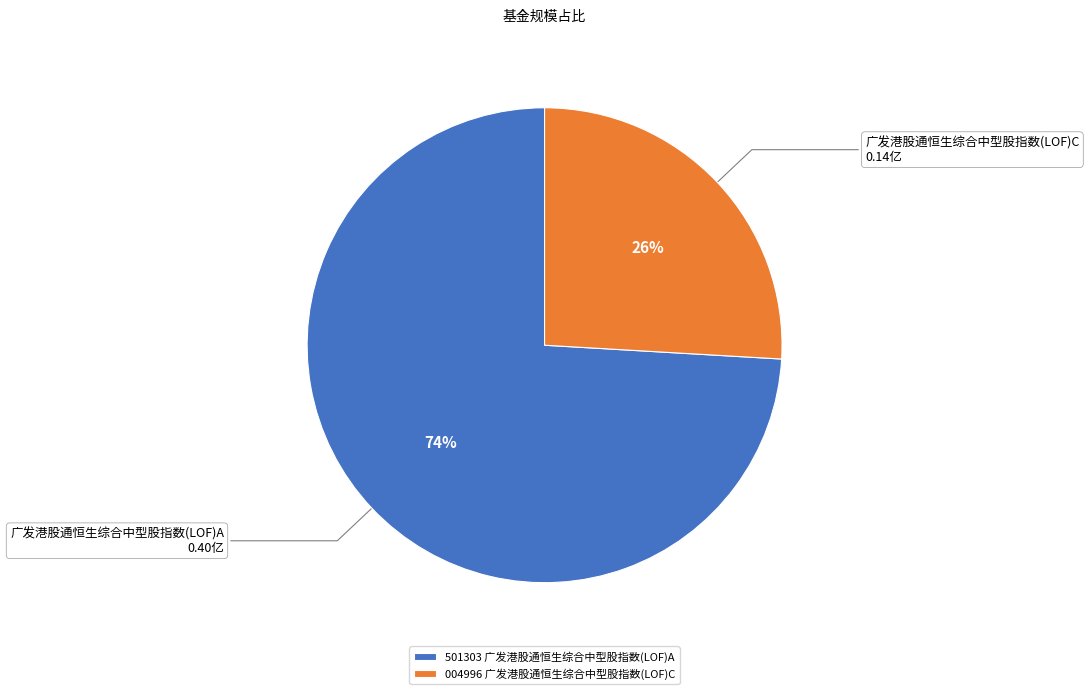

What is the smallest slice in the pie chart?

004996 广发港股通恒生综合中型股指数(LOF)C